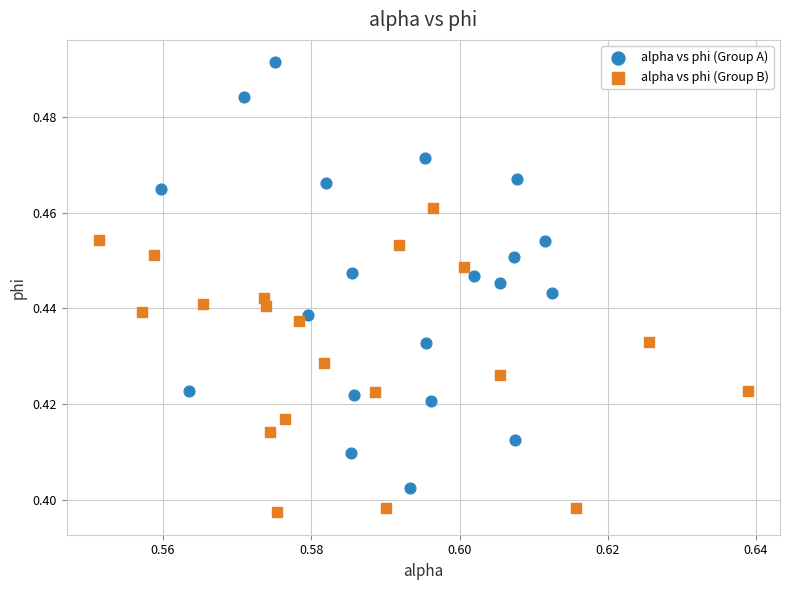

Which series contains the lowest Y value?

alpha vs phi (Group B)